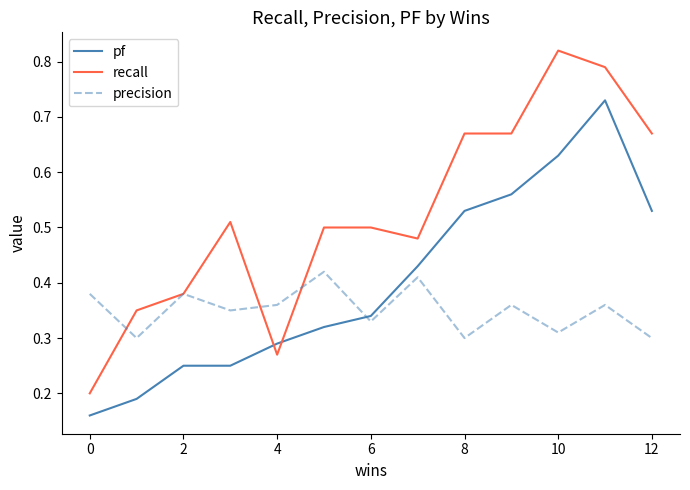

True or false: recall and pf cross at least once.

True